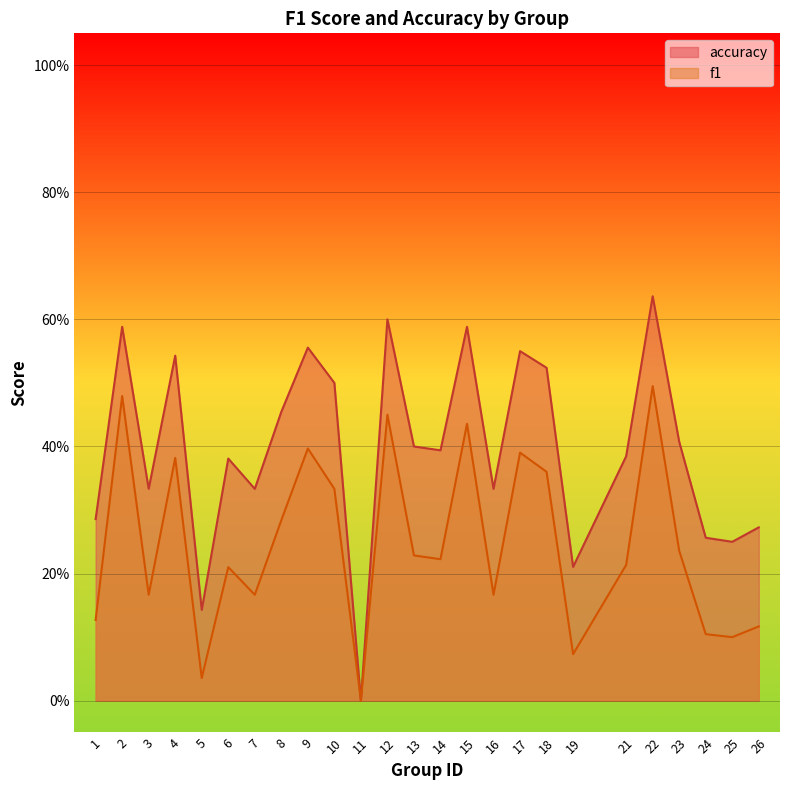

Which series has the largest total across all categories?

accuracy